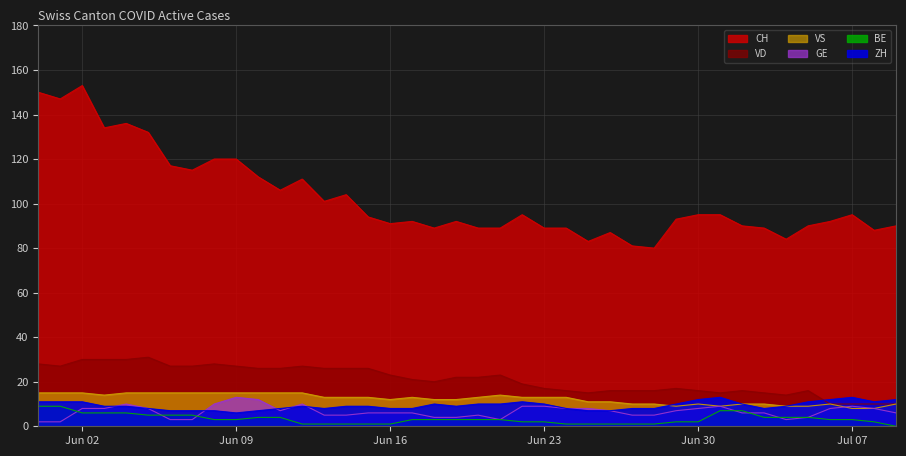

Rank the series by their maximum value, from lowest to highest.

BE, GE, ZH, VS, VD, CH